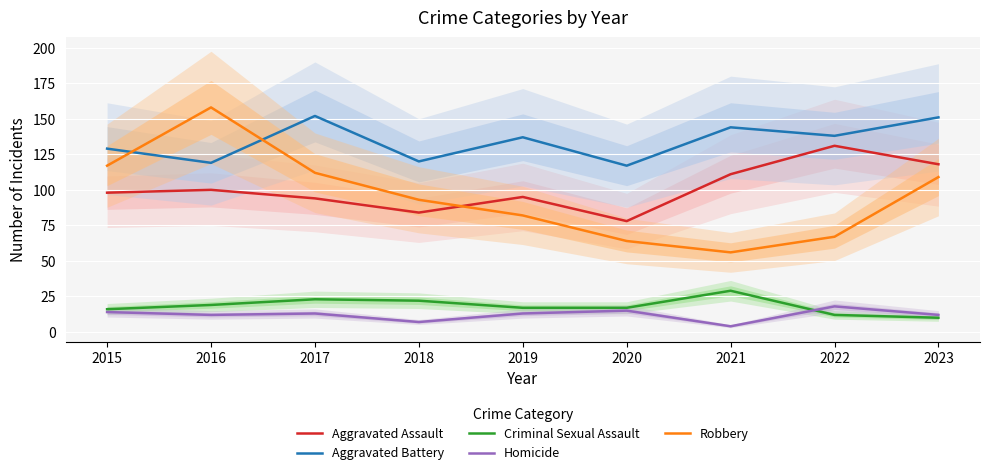

How many series are shown in this chart?

5